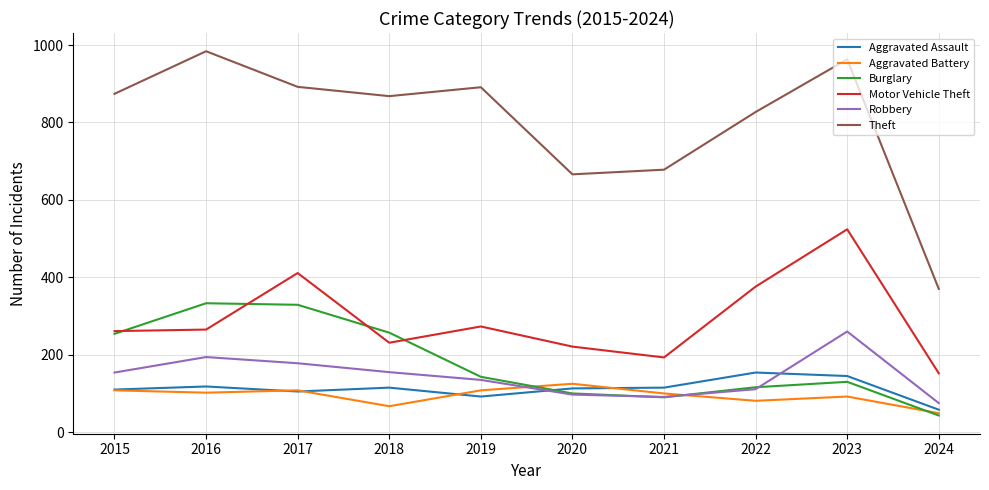

Which series changed the most between 2019 and 2021?

Theft